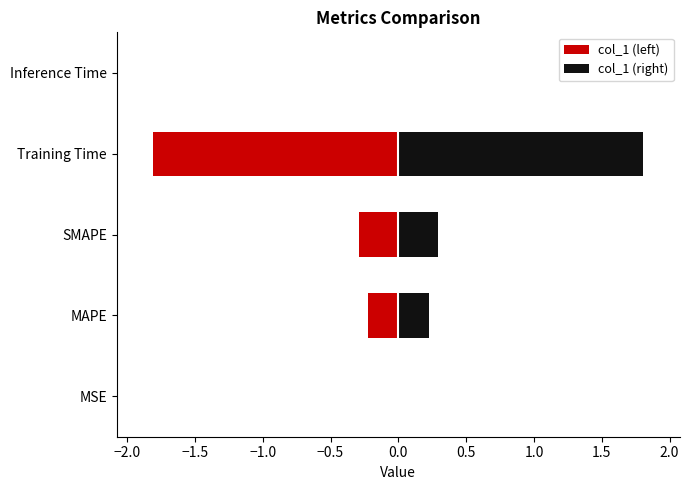

Count the number of data series in this chart.

2